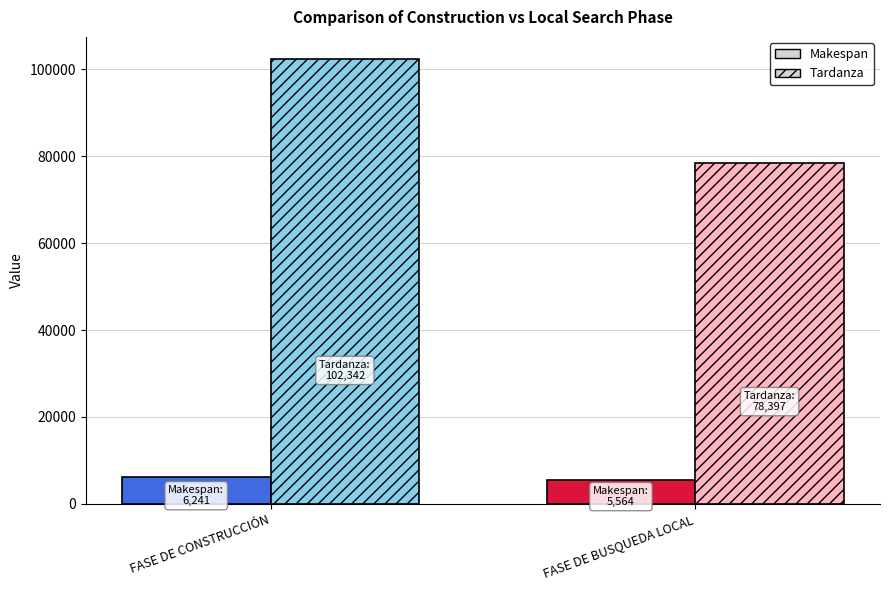

The Tardanza series shows 78397 at FASE DE BUSQUEDA LOCAL. True or false?

True